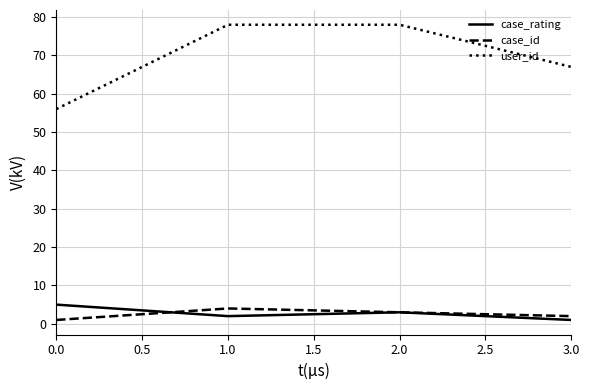

The value of user_id at 3.0 is 90. True or false?

False